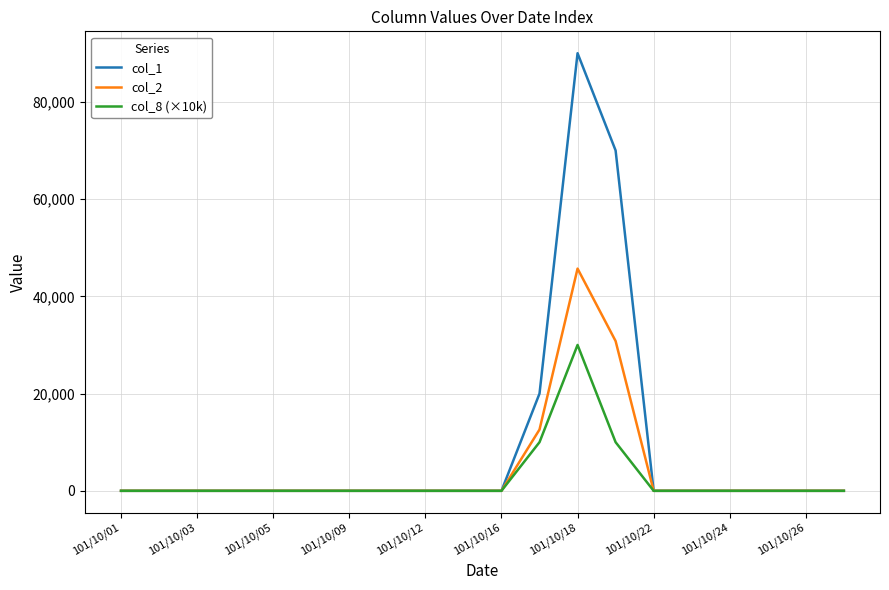

Which series has the largest range (max minus min)?

col_1